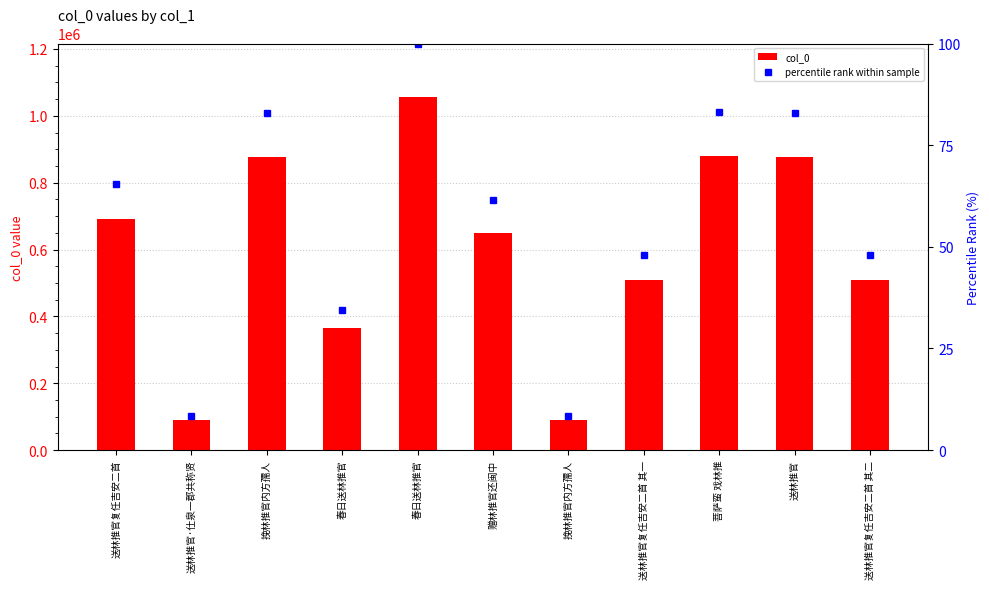

What is the label of the 4th bar from the left?

春日送林推官